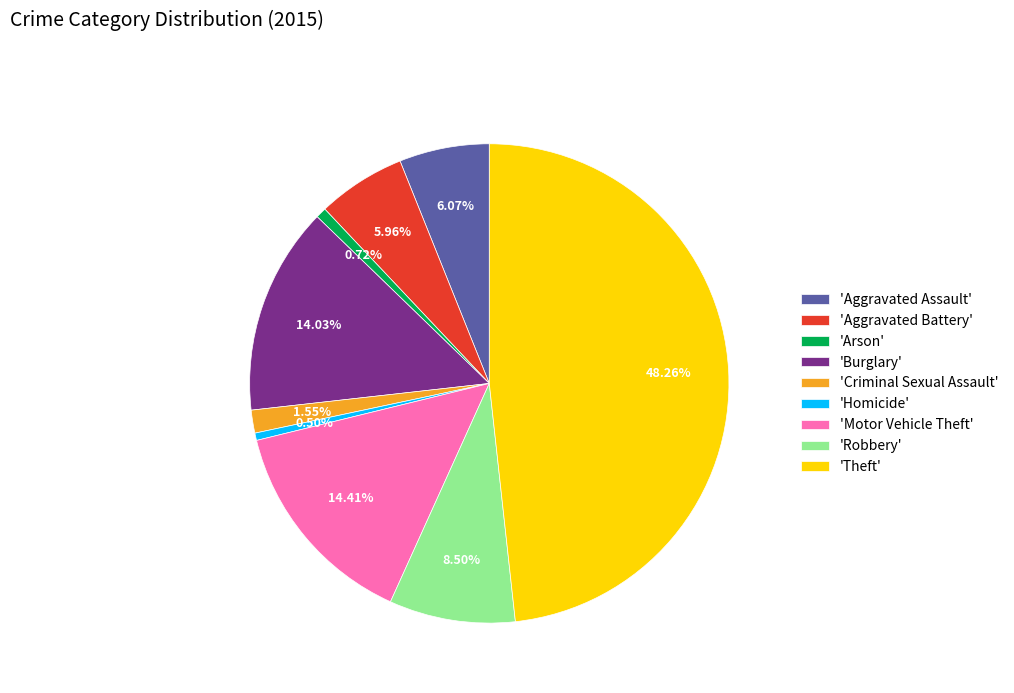

Which category has the biggest portion of the pie?

'Theft'